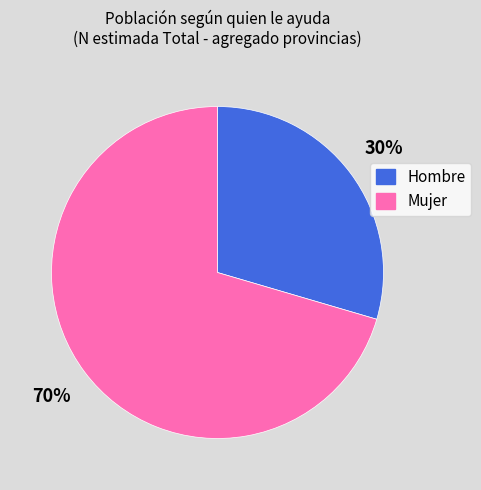

How many slices are in this pie chart?

2